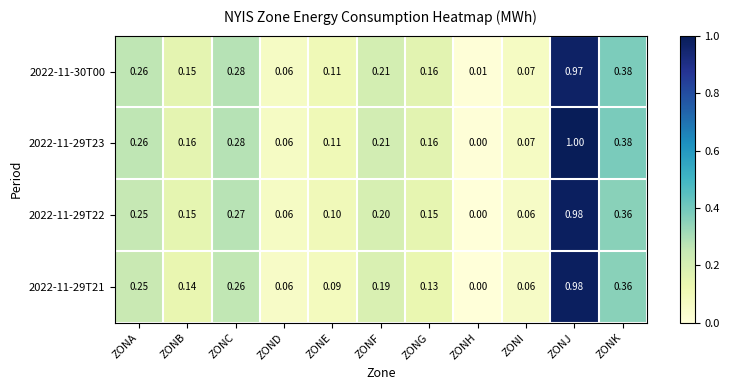

Rank the series by their average value, from highest to lowest.

2022-11-29T23, 2022-11-30T00, 2022-11-29T22, 2022-11-29T21